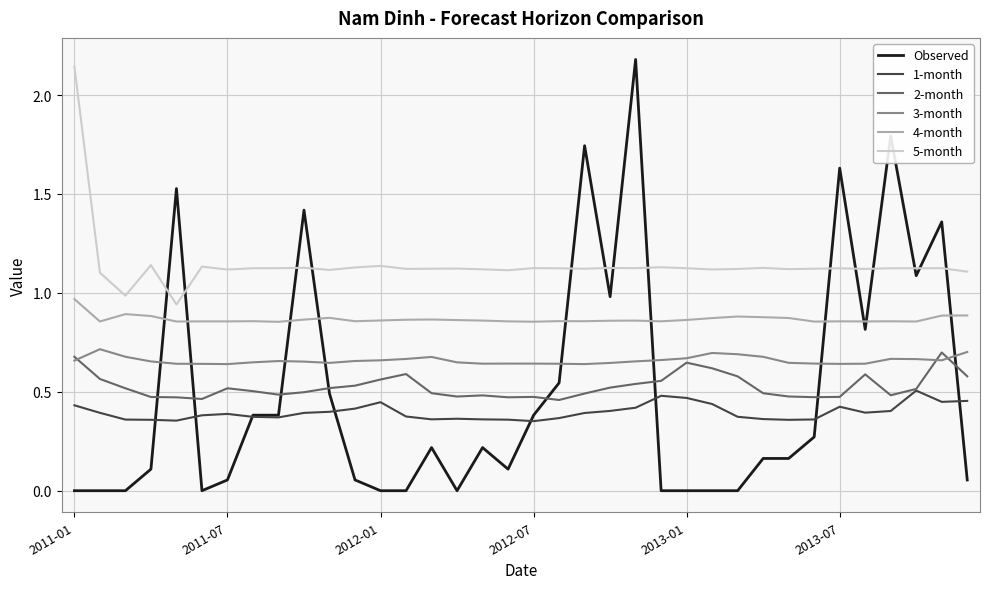

True or false: 3-month and 4-month cross at least once.

False